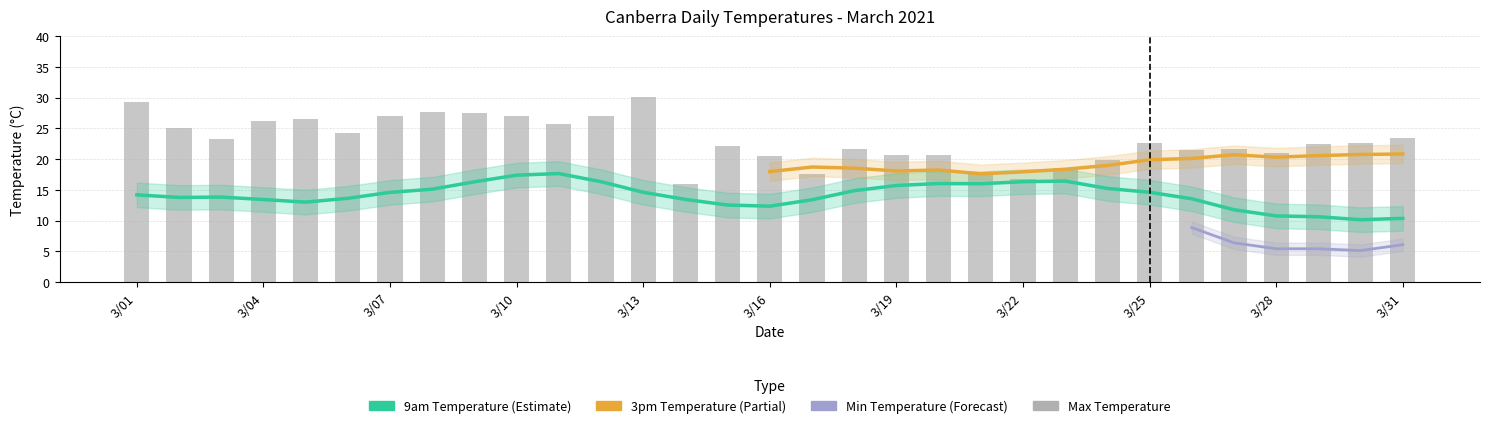

The value of Max Temperature at 3/19 is 20.7. True or false?

True